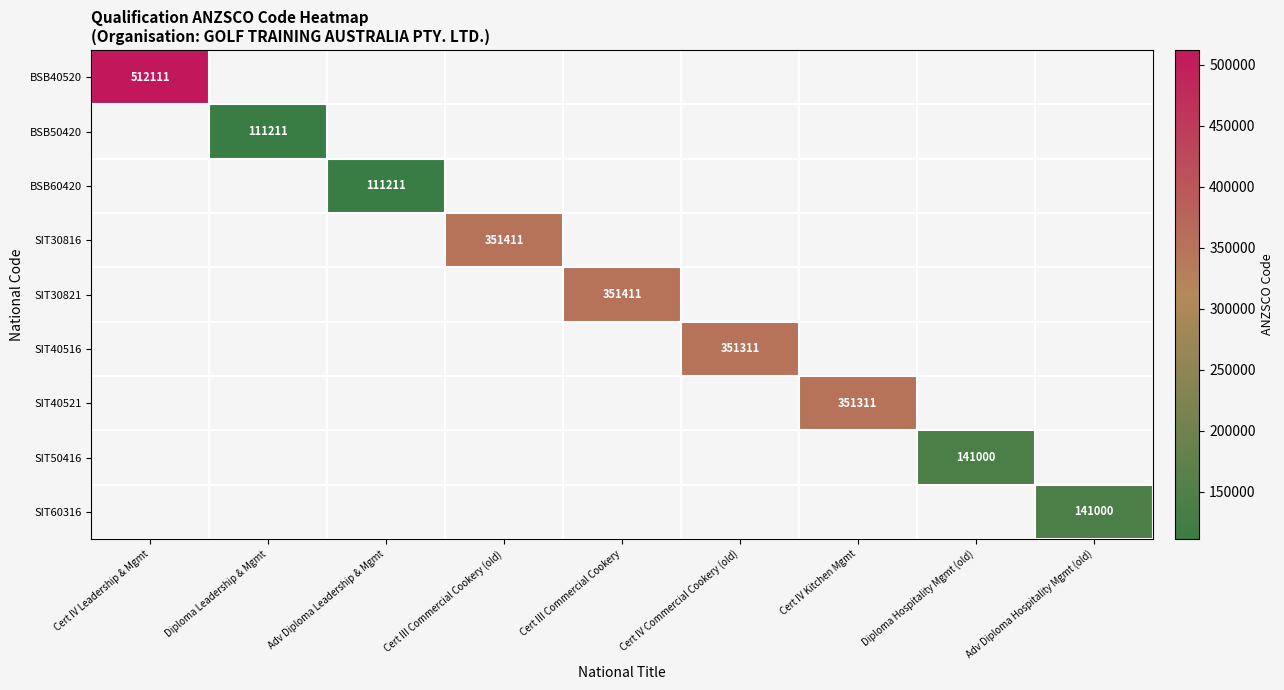

At Diploma Hospitality Mgmt (old), list the series in order from largest to smallest.

BSB40520, BSB50420, BSB60420, SIT30816, SIT30821, SIT40516, SIT40521, SIT50416, SIT60316